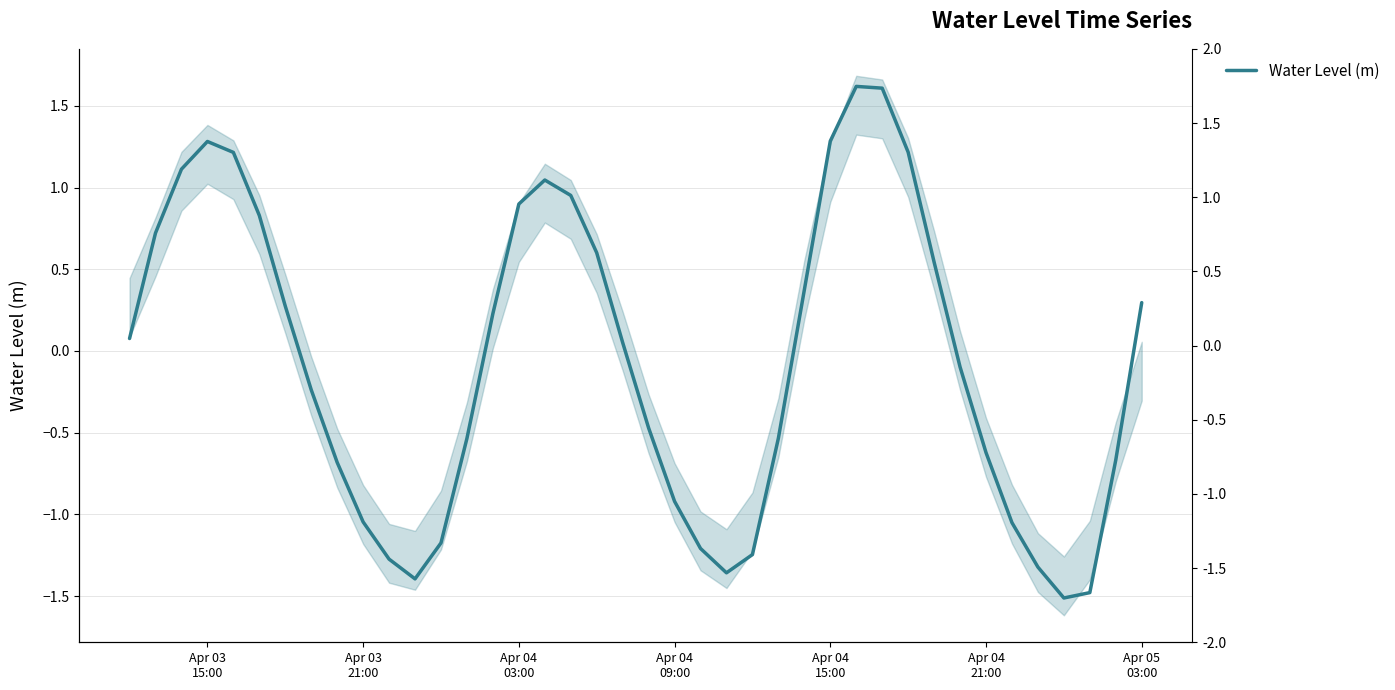

At which label does the data first exceed 0?

Apr 03
15:00